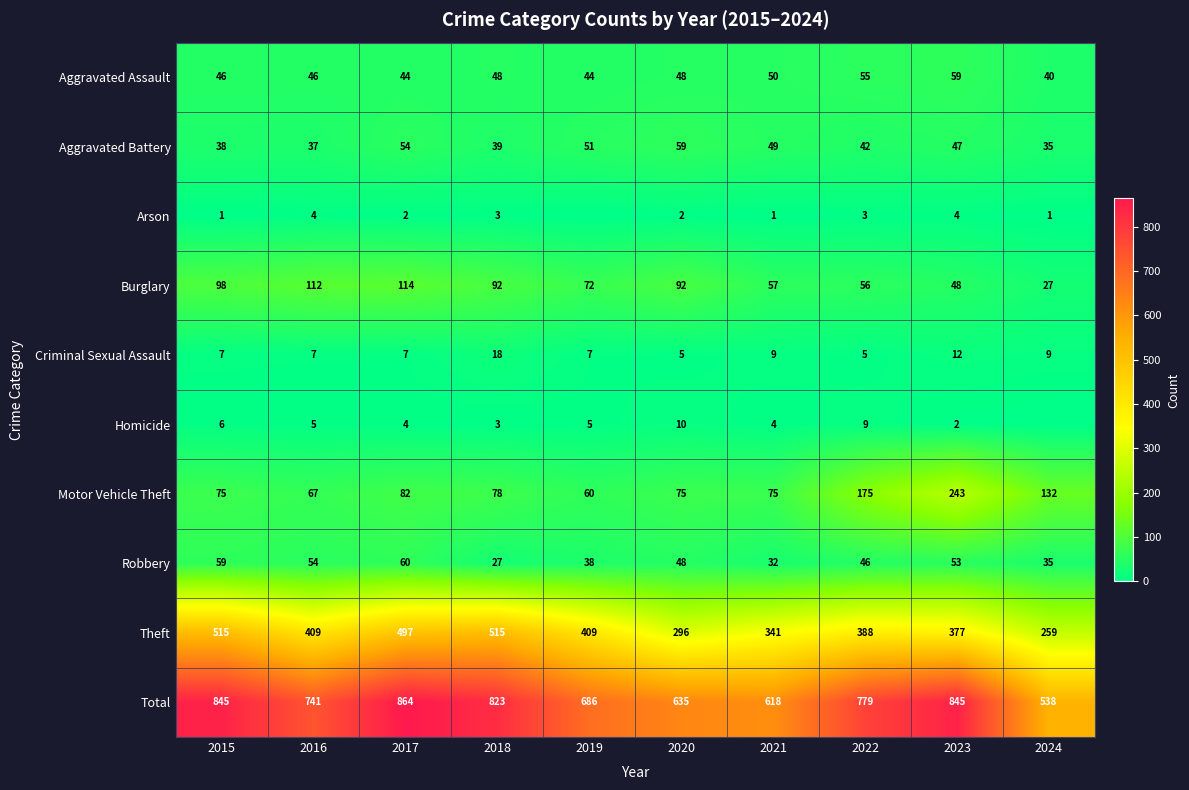

Is it true that Aggravated Assault equals 40 at 2024?

True